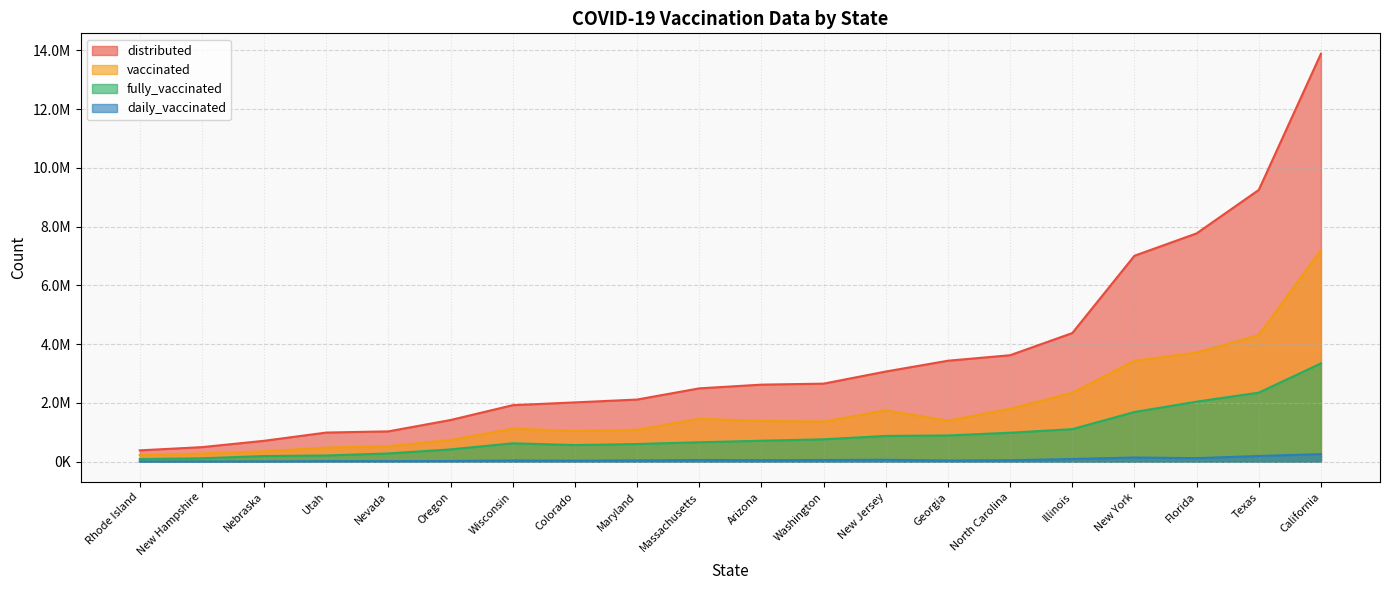

At which category does the chart reach its minimum across all series?

New Hampshire